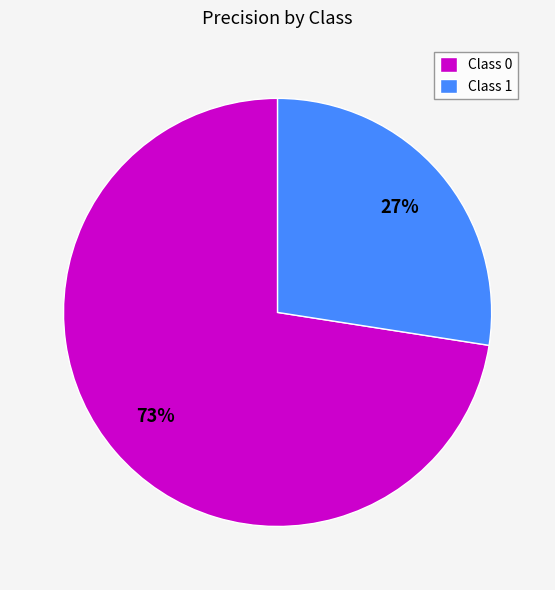

Combined, do Class 1 and Class 0 account for over 50%?

Yes